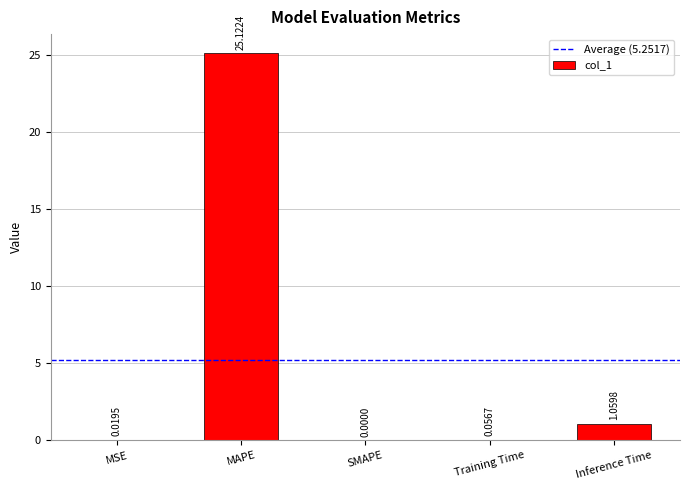

What is the sum of all values?

26.3